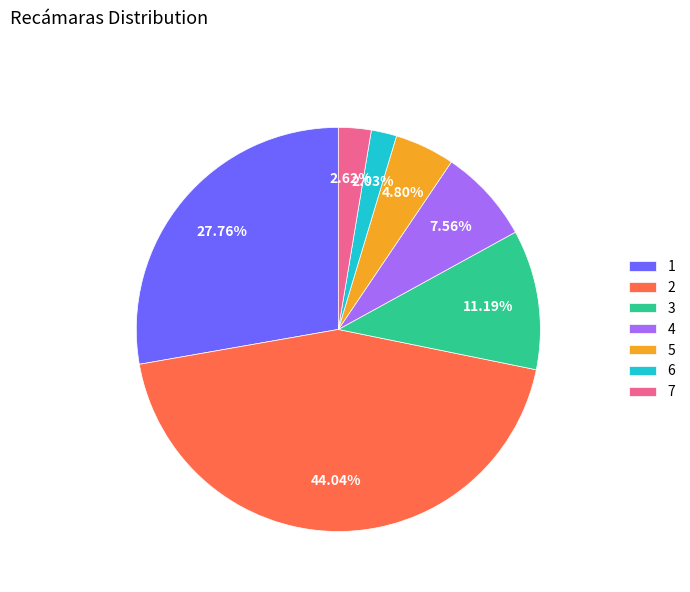

Rank the categories by value from lowest to highest.

6, 7, 5, 4, 3, 1, 2